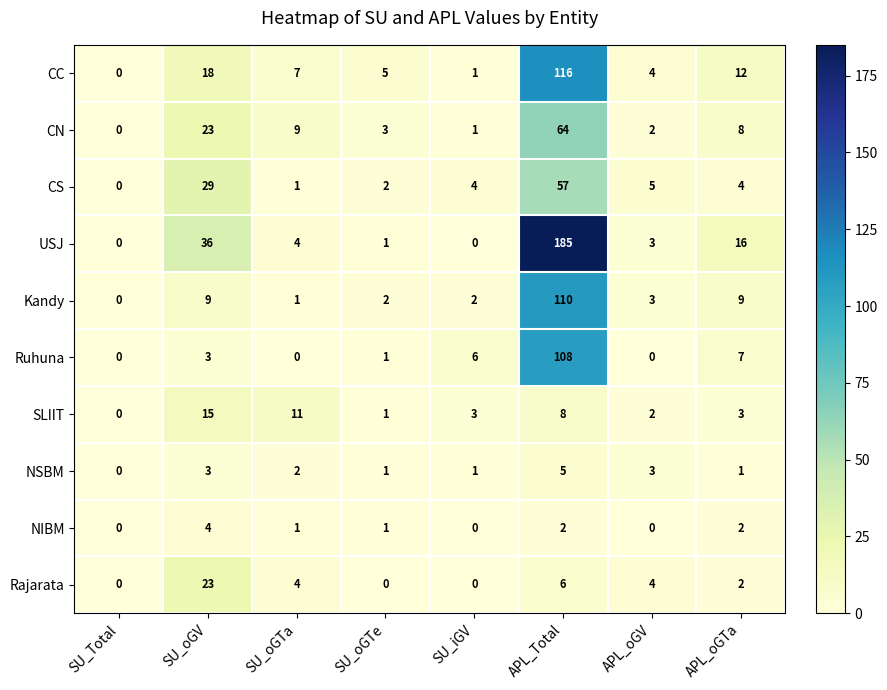

At which label is USJ closest to 92?

SU_oGV